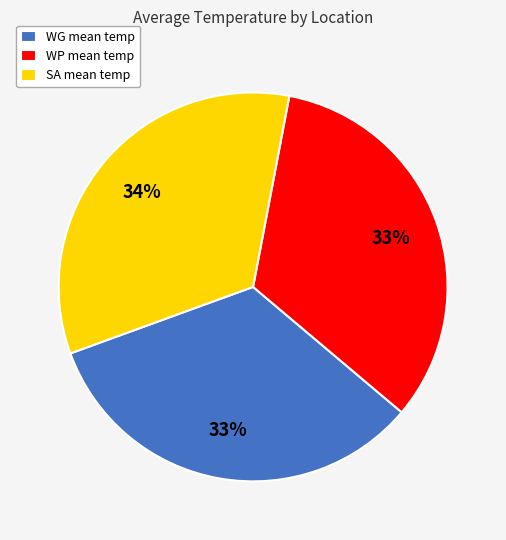

Does any single category account for the majority?

No